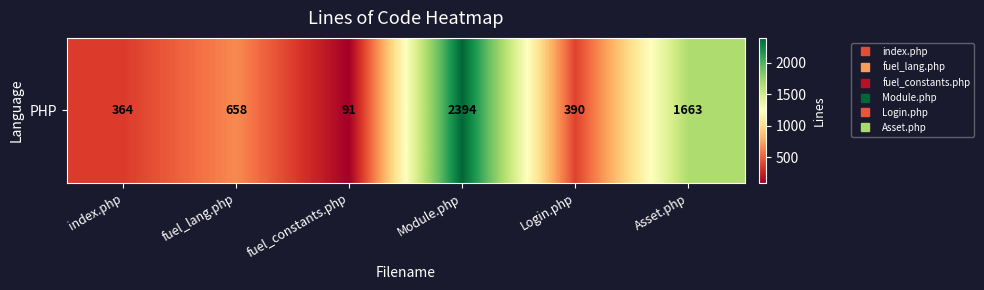

What is the change in value from fuel_lang.php to fuel_constants.php?

-567